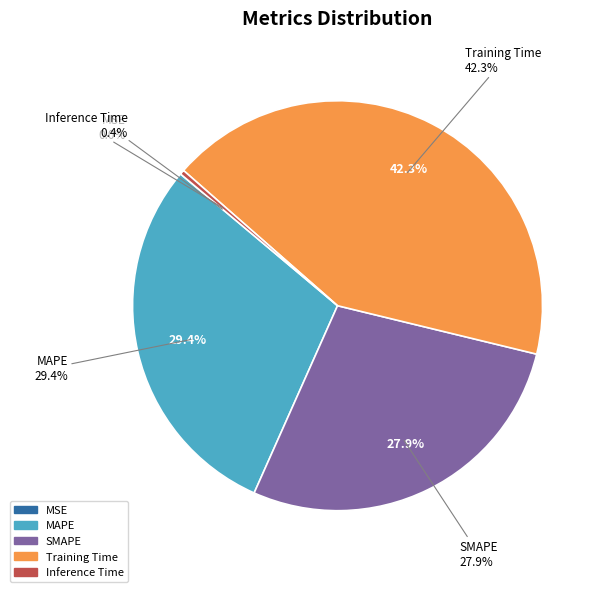

To the nearest percent, what is the average slice percentage?

20%